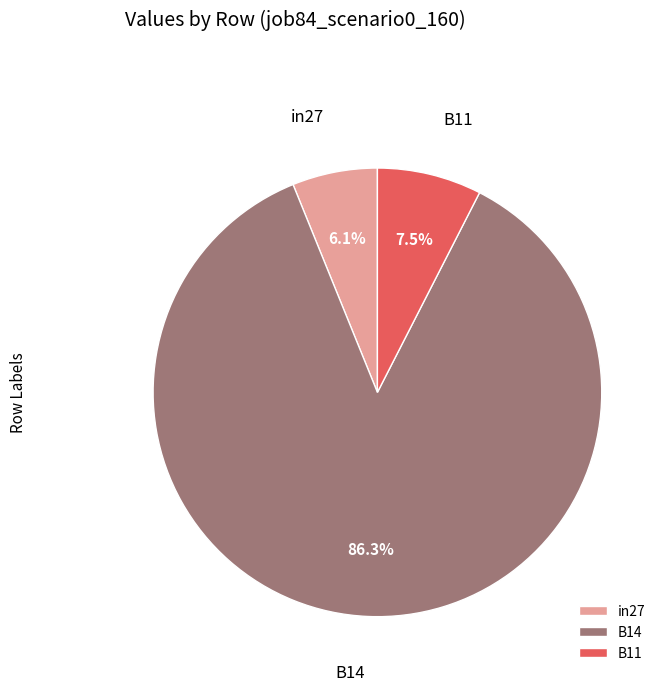

Is the sum of in27 and B11 greater than half?

No